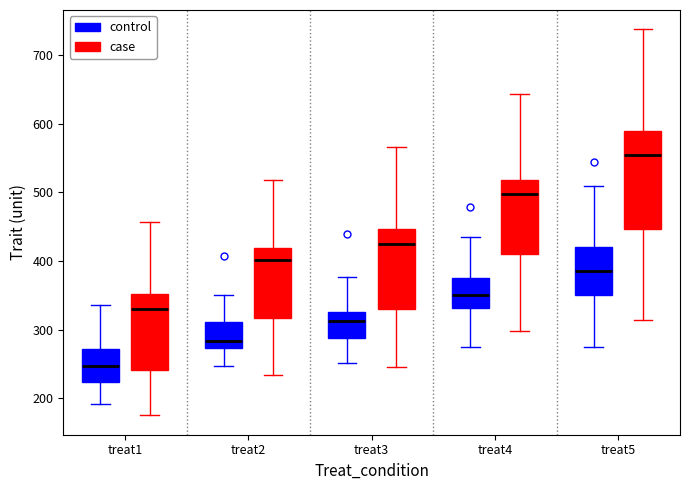

Comparing the boxes themselves (not the whiskers), which one is the tallest?

treat5 (case)